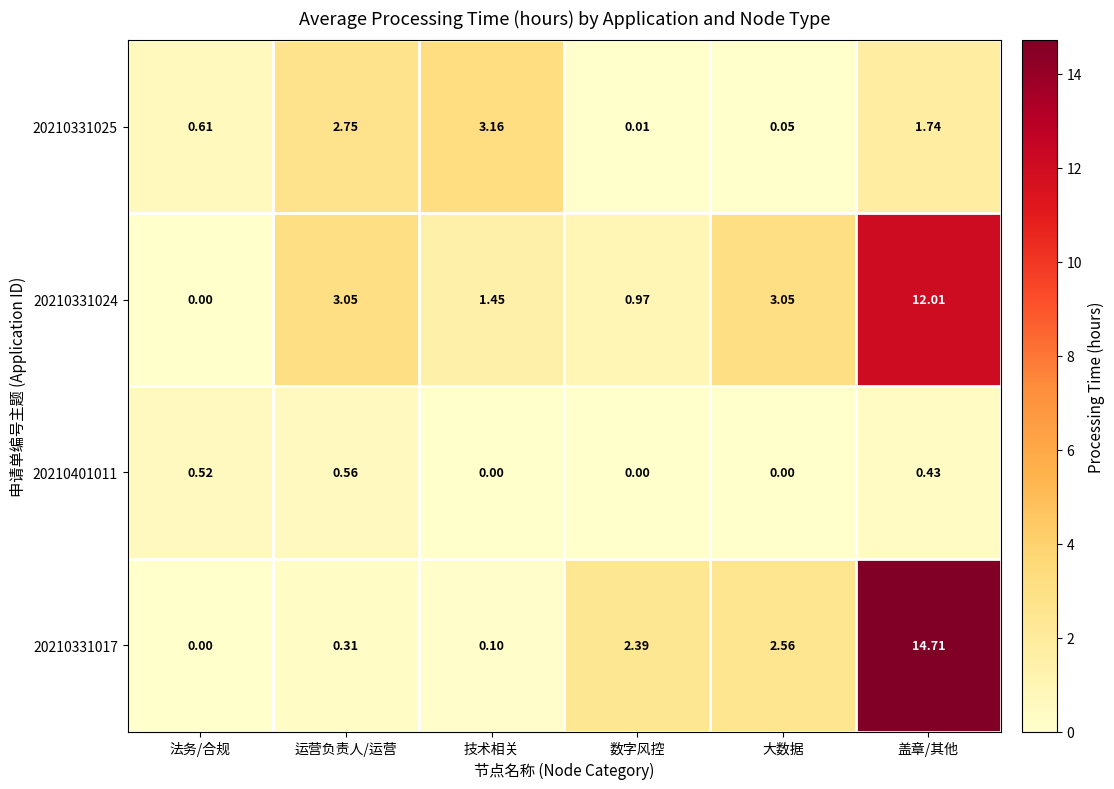

Between 法务/合规 and 数字风控, which series saw the biggest shift?

20210331017